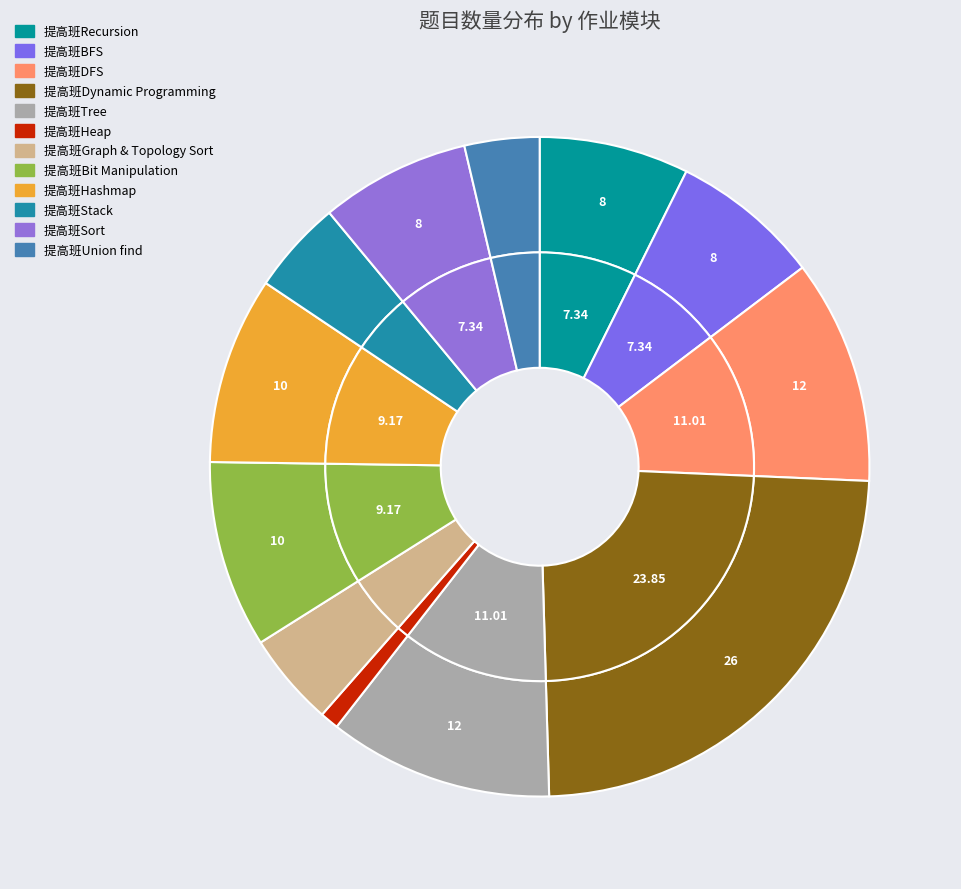

Is there a majority slice in this chart?

No